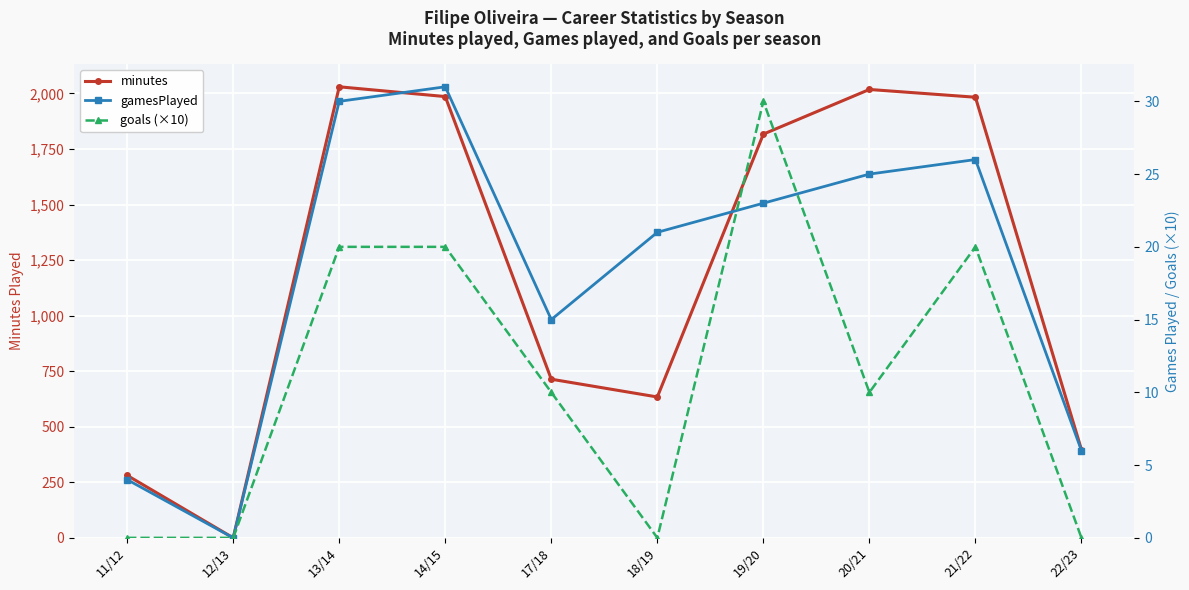

True or false: goals (×10) and minutes intersect in this chart.

False